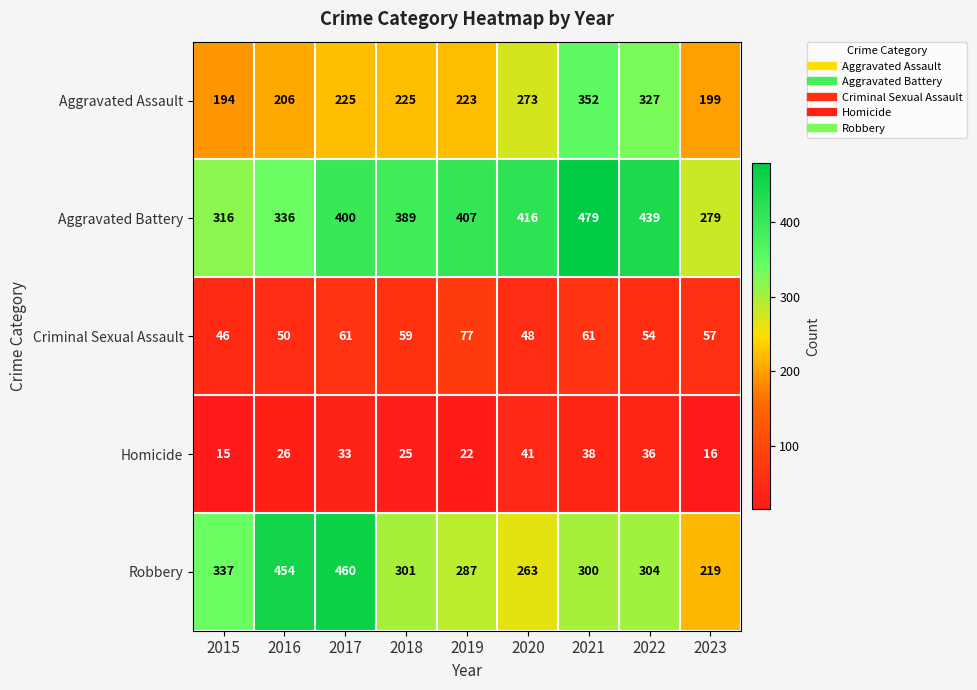

What is the difference between the Criminal Sexual Assault values at 2022 and 2023?

3